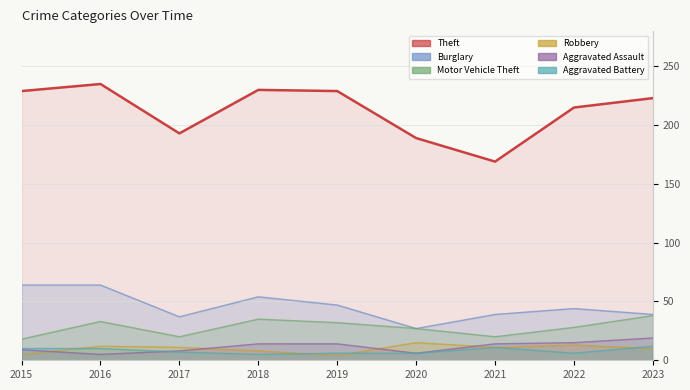

At which label does Aggravated Battery reach its peak?

2023